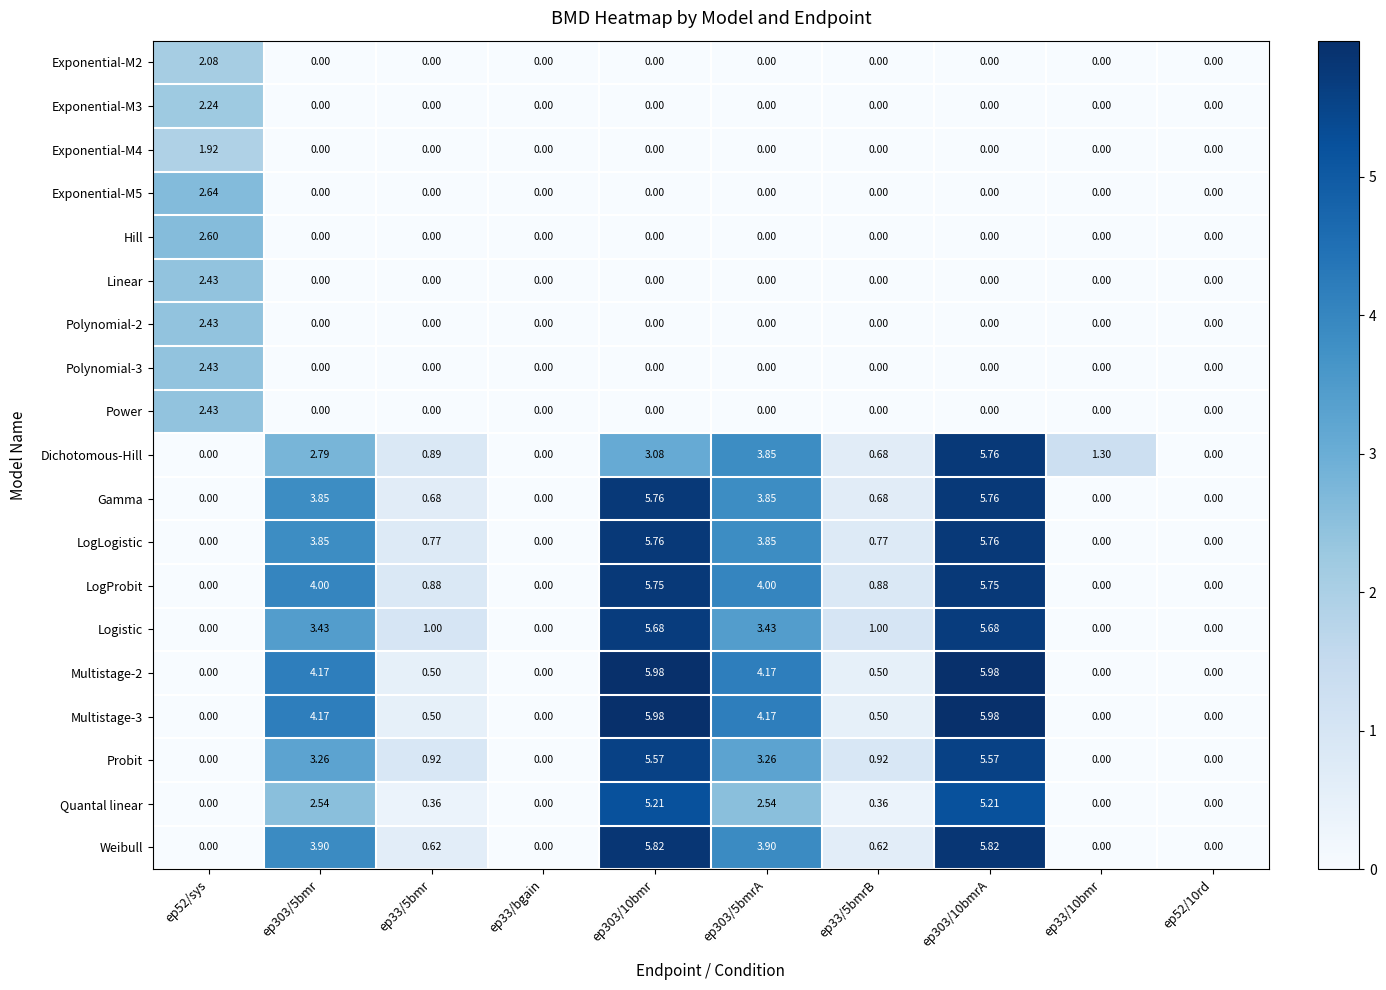

What is the total value across all series at ep303/10bmrA?

57.3